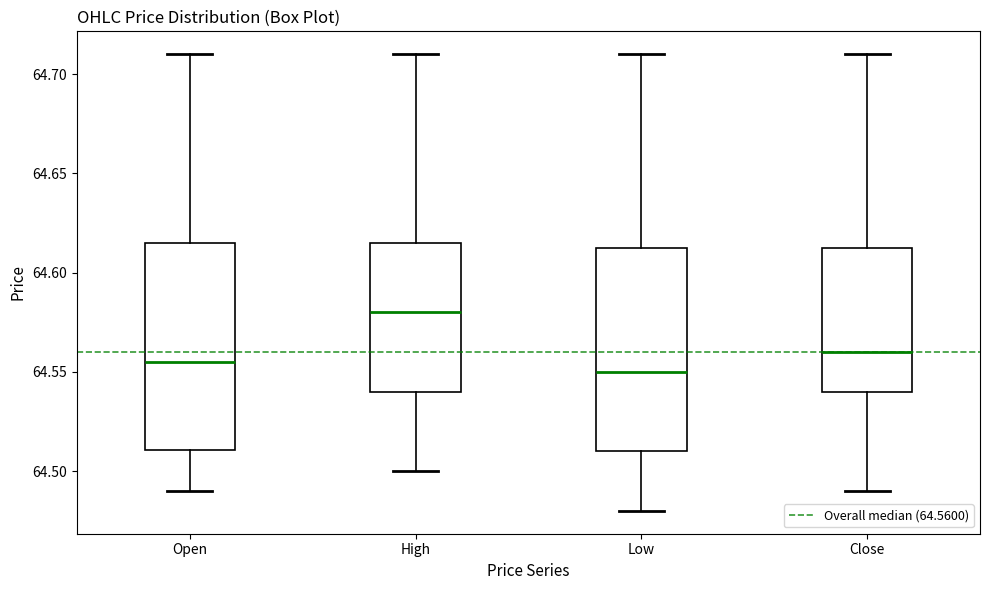

Where is the upper edge of the box for Close on the y-axis? The values are not printed on the chart, so give them approximately, as read against the axis.

64.615